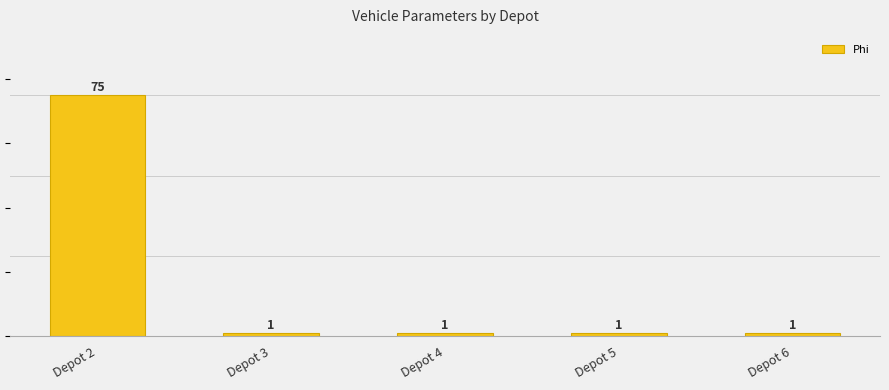

True or false: the data shows 2 at Depot 5.

False